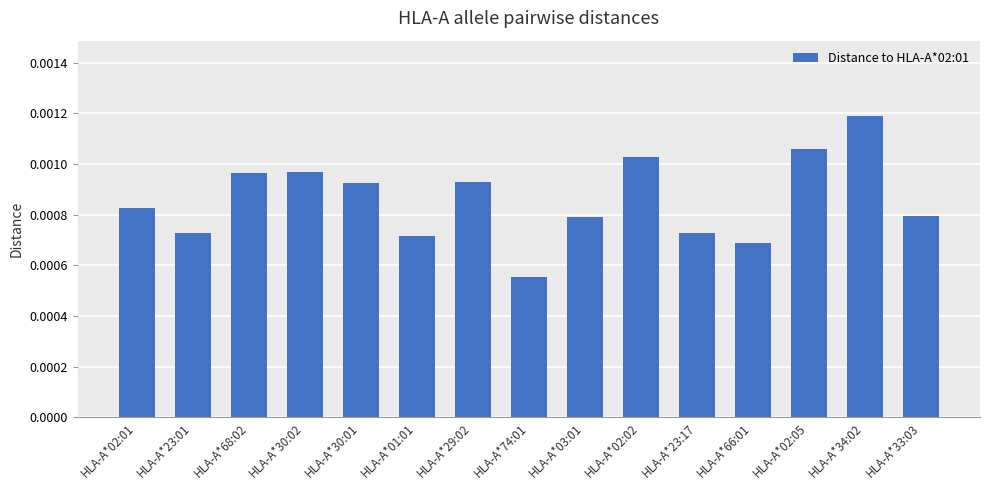

Which has a higher value, HLA-A*30:02 or HLA-A*02:01?

HLA-A*30:02